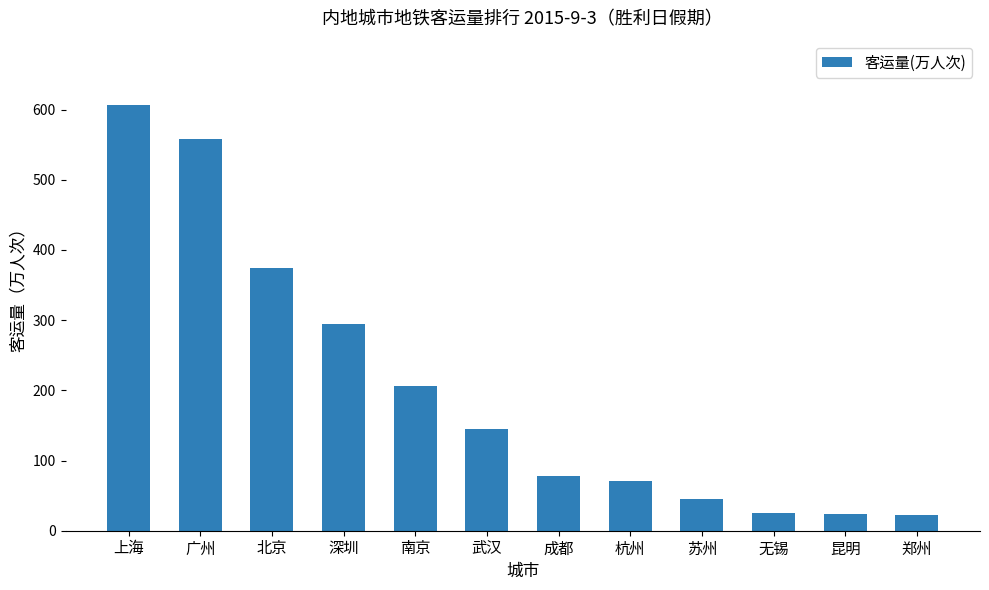

At which category does the chart reach its peak across all series?

上海